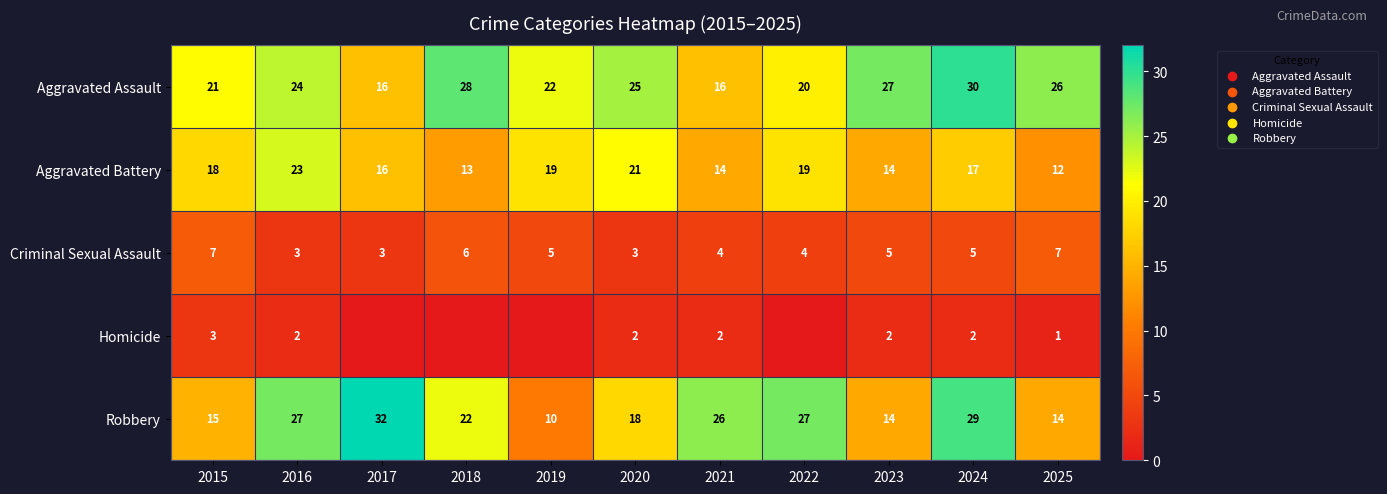

What value does the Robbery series have at 2024, to the nearest 5?

30